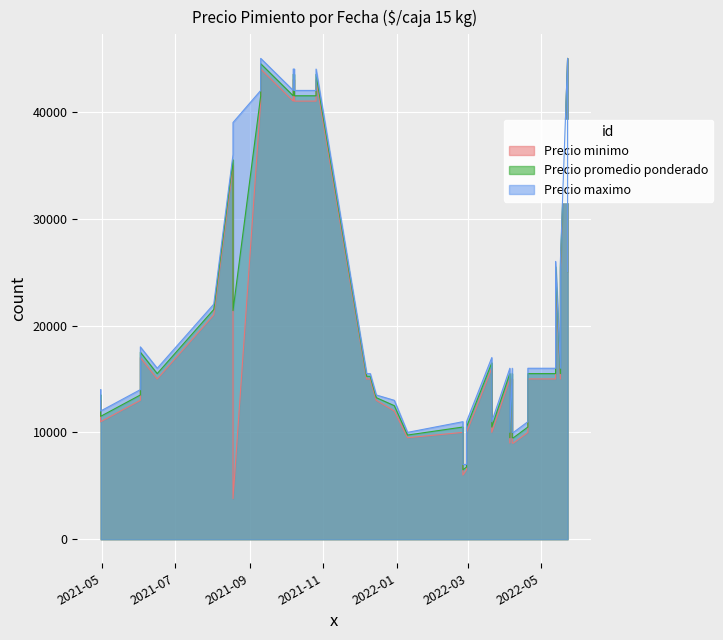

Rank the series by their average value, from lowest to highest.

Precio minimo, Precio promedio ponderado, Precio maximo